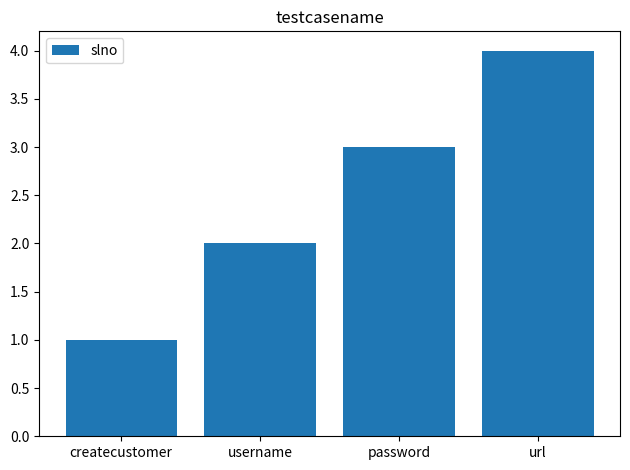

What is the difference between the maximum and second lowest values?

2